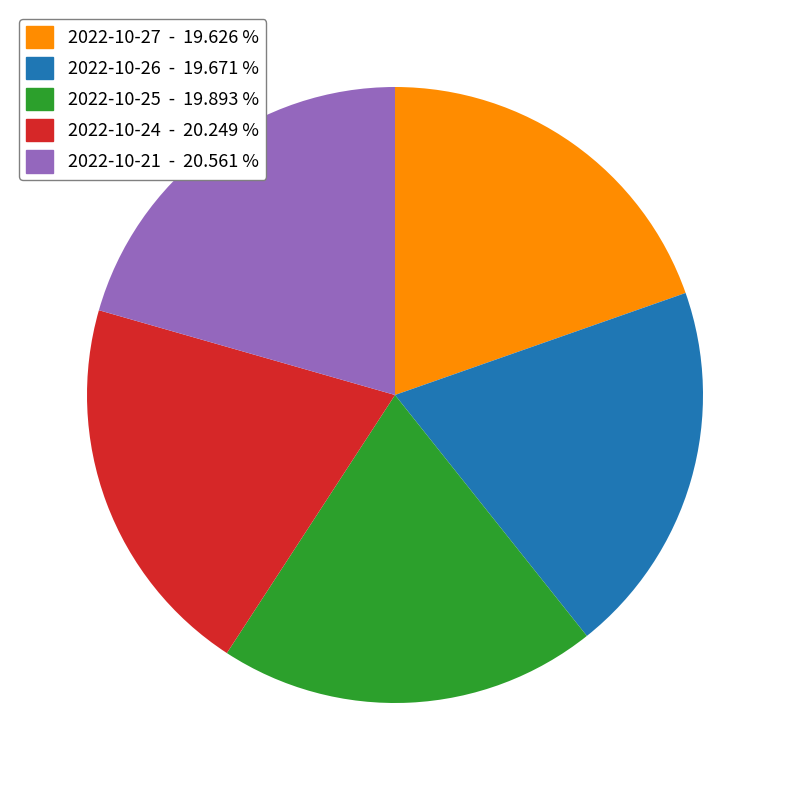

The 2022-10-24 slice represents 13% of the pie. True or false?

False